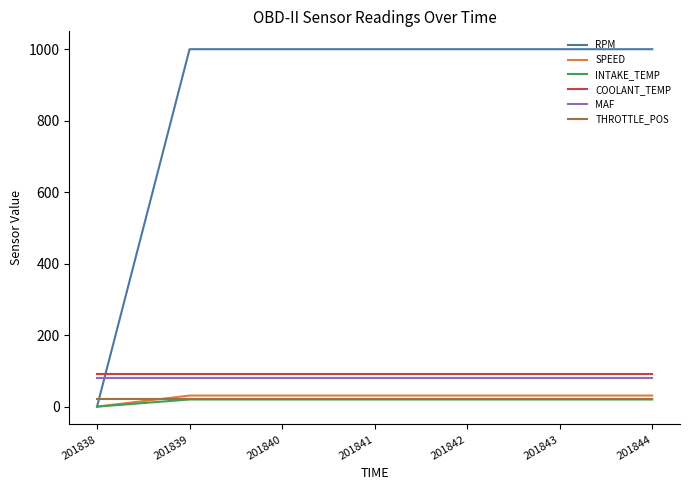

True or false: SPEED and COOLANT_TEMP cross at least once.

False